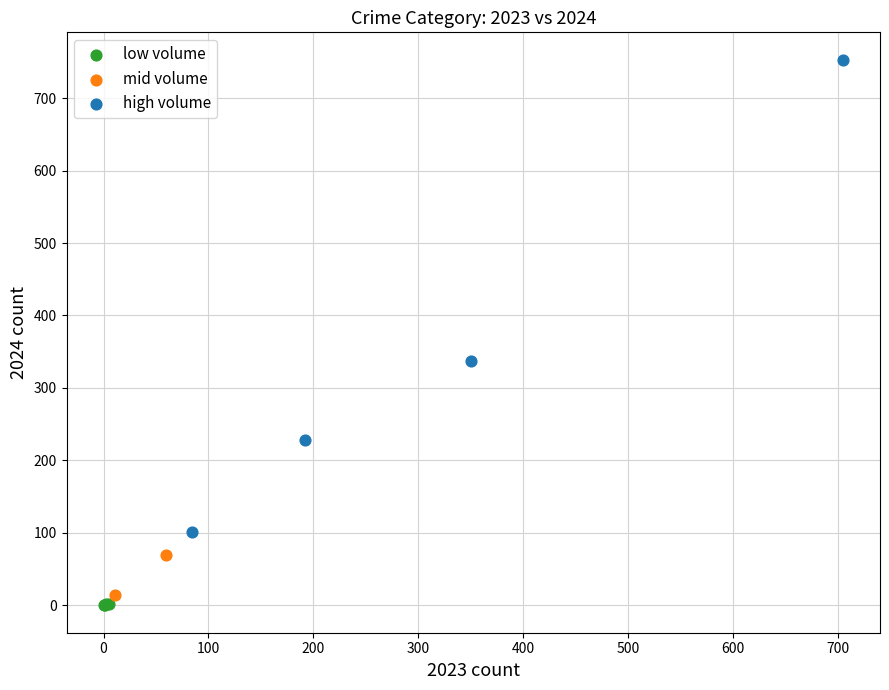

What are all the series names shown in the legend?

low volume, mid volume, high volume